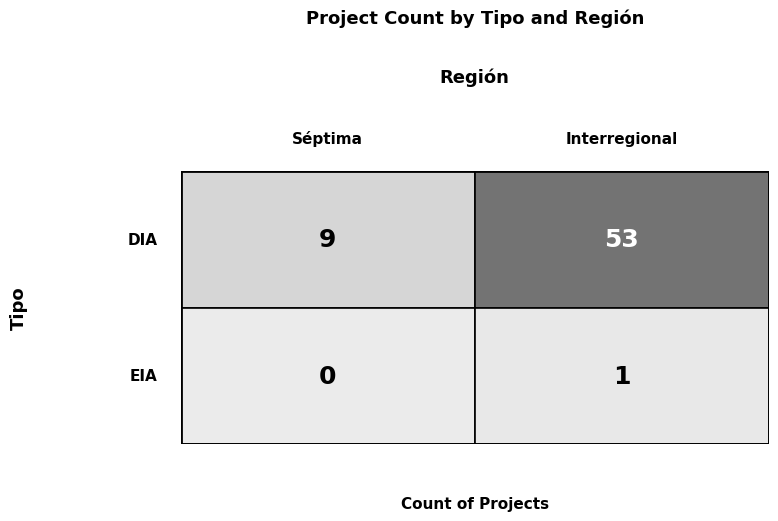

Count the number of data series in this chart.

2